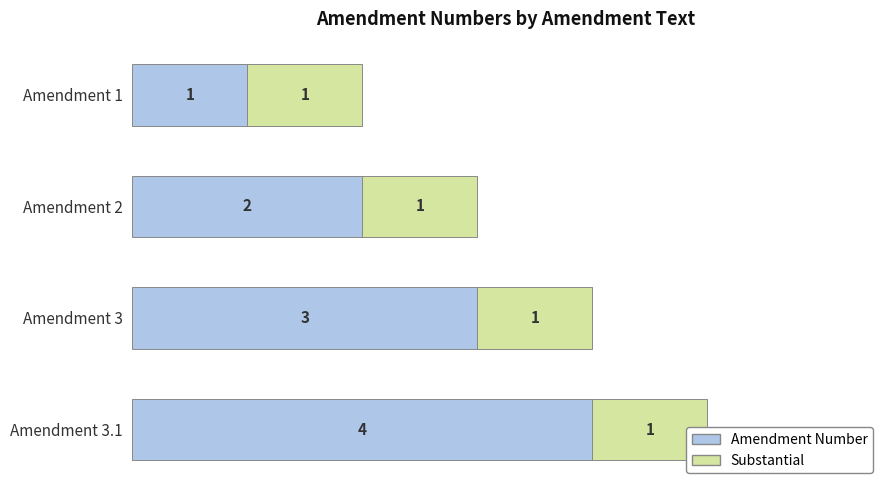

The Substantial series shows 0.2 at 1. True or false?

False